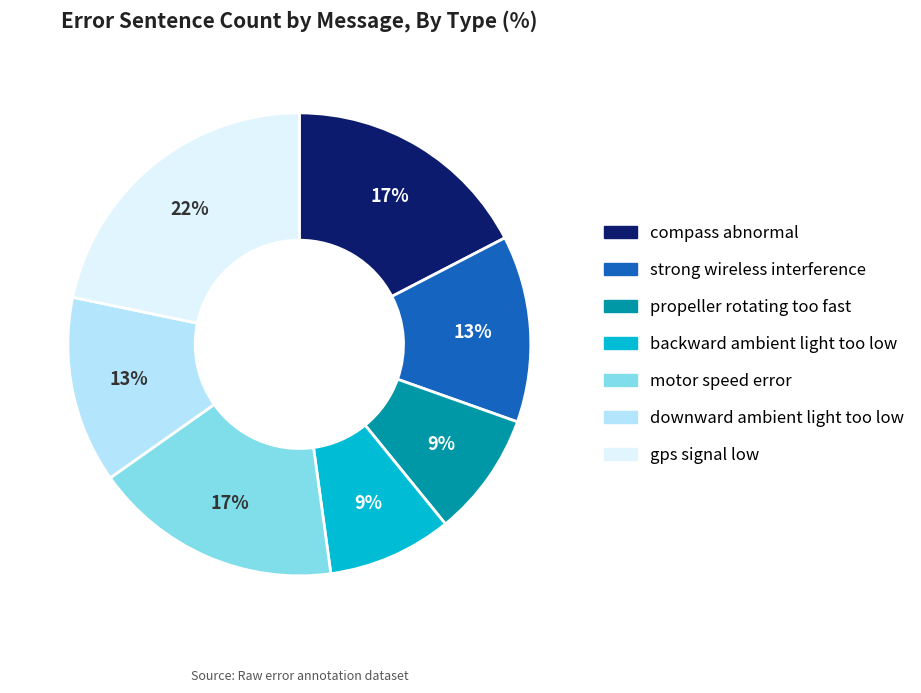

Is it true that backward ambient light too low is 1% of the pie?

False